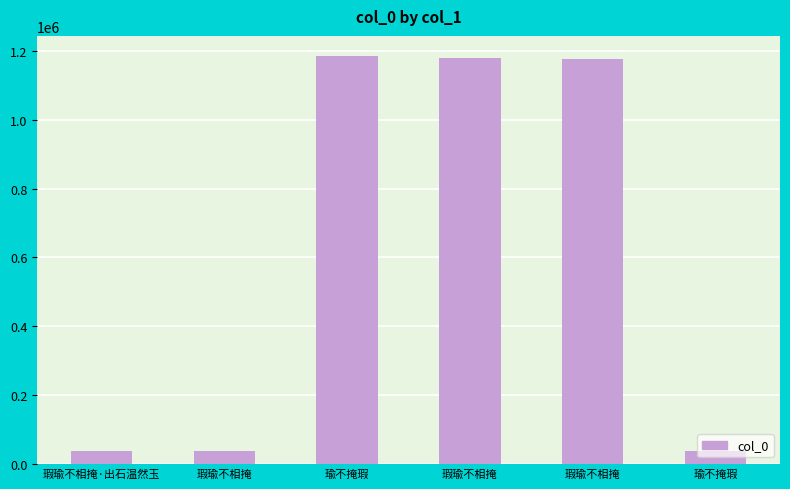

What is the sum of all values?

3648922